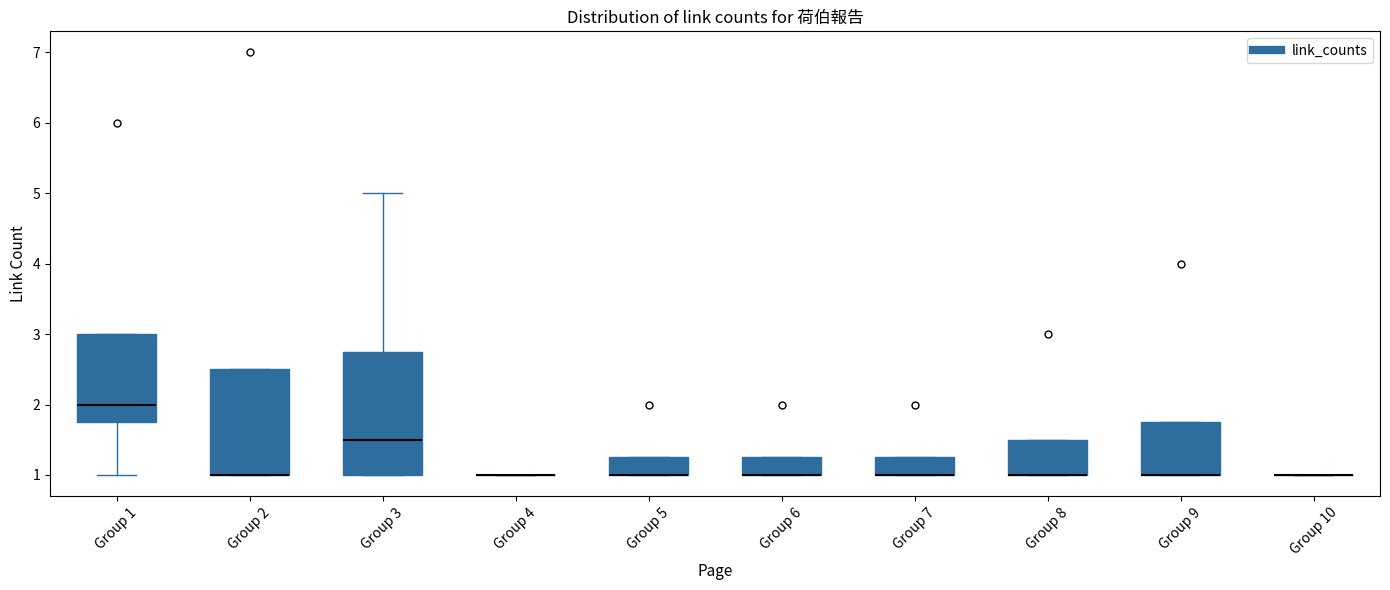

Reading left to right, transcribe this box plot: for each box, give where its median line is, the range the box spans, and where its two whiskers end, as read against the y-axis. The values are not printed on the chart, so give them approximately, as read against the axis.

Group 1: median 2.0, box 1.8 to 3.0, whiskers 1.0 to 3.0
Group 2: median 1.0 (drawn on the box's lower edge), box 1.0 to 2.5, whiskers 1.0 to 2.5
Group 3: median 1.5, box 1.0 to 2.8, whiskers 1.0 to 5.0
Group 4: box collapsed to a line at 1.0, whiskers 1.0 to 1.0
Group 5: median 1.0 (drawn on the box's lower edge), box 1.0 to 1.3, whiskers 1.0 to 1.3
Group 6: median 1.0 (drawn on the box's lower edge), box 1.0 to 1.3, whiskers 1.0 to 1.3
Group 7: median 1.0 (drawn on the box's lower edge), box 1.0 to 1.3, whiskers 1.0 to 1.3
Group 8: median 1.0 (drawn on the box's lower edge), box 1.0 to 1.5, whiskers 1.0 to 1.5
Group 9: median 1.0 (drawn on the box's lower edge), box 1.0 to 1.8, whiskers 1.0 to 1.8
Group 10: box collapsed to a line at 1.0, whiskers 1.0 to 1.0